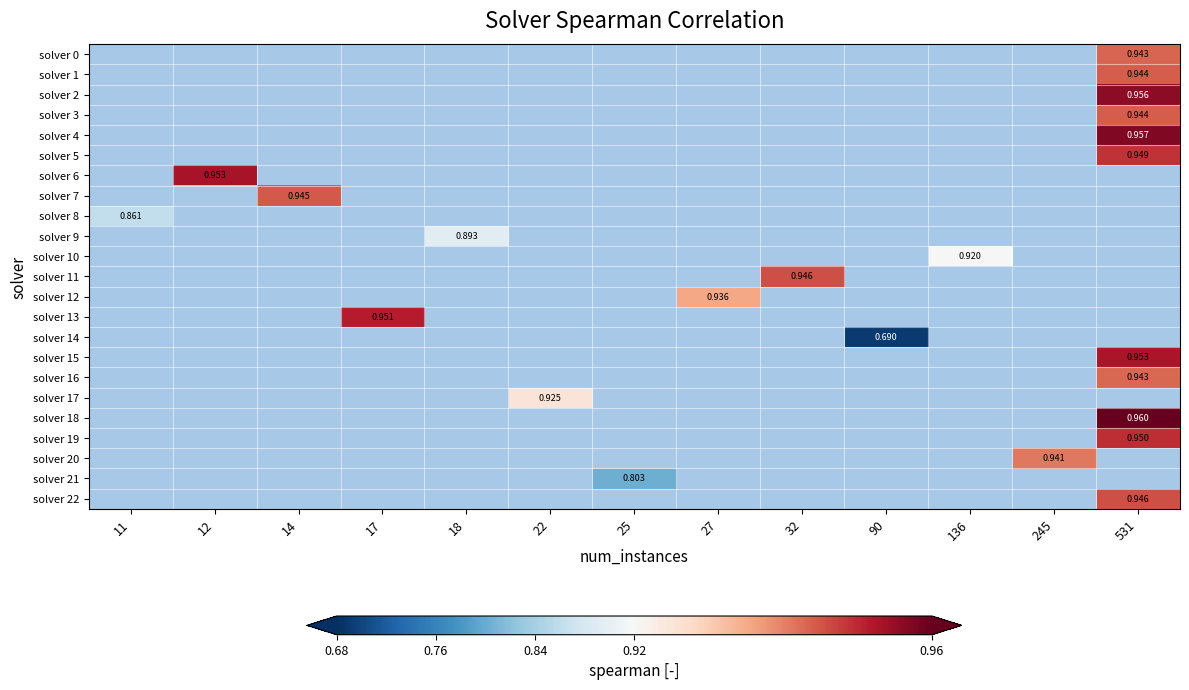

The solver 10 series shows 1.2 at 136. True or false?

False